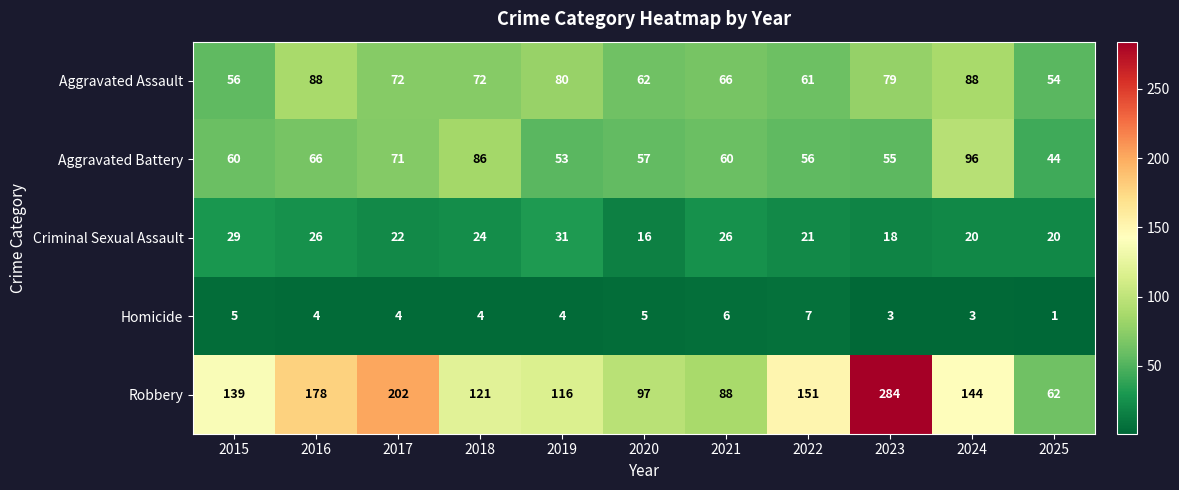

Is it true that Criminal Sexual Assault equals 30 at 2017?

False